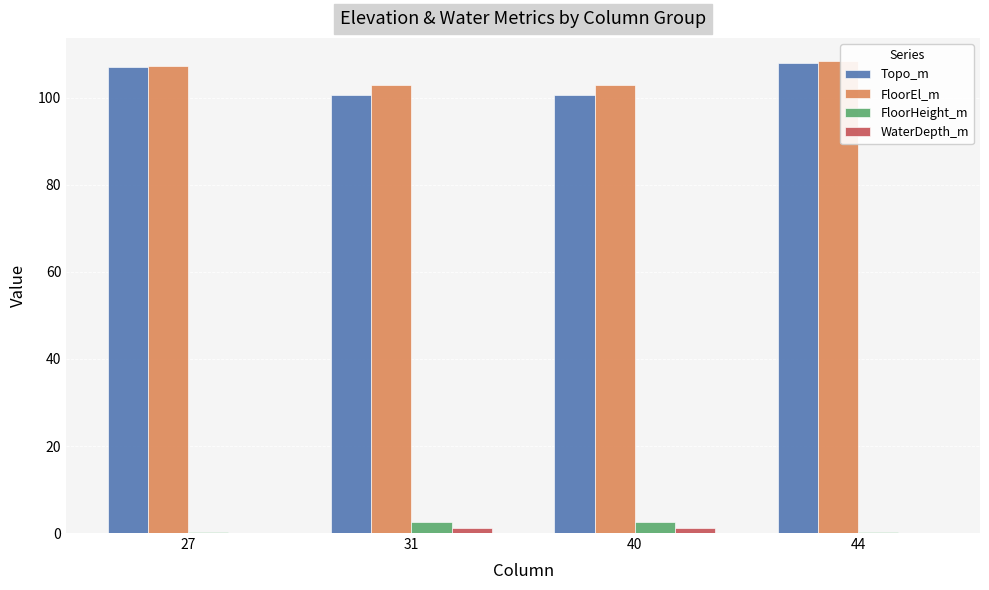

What is the maximum value for FloorHeight_m?

2.5